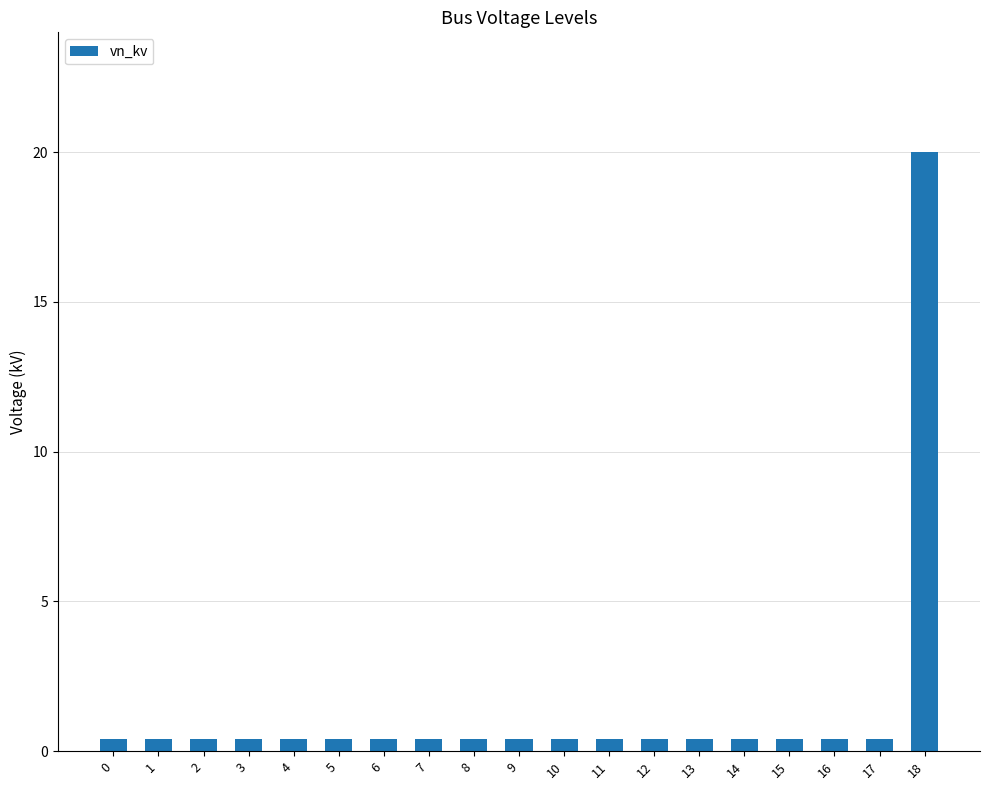

Reading right to left, list all the values displayed in this chart.

20.0	0.4	0.4	0.4	0.4	0.4	0.4	0.4	0.4	0.4	0.4	0.4	0.4	0.4	0.4	0.4	0.4	0.4	0.4